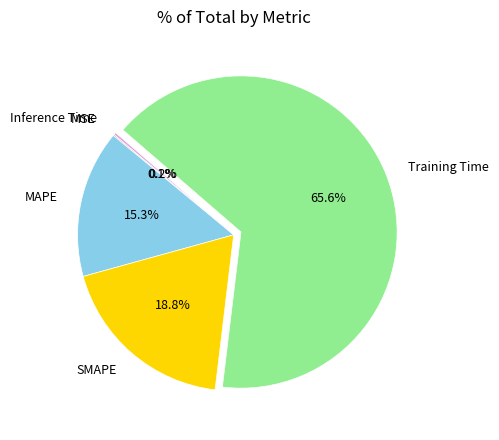

Is there any slice that represents more than half of the pie?

Yes